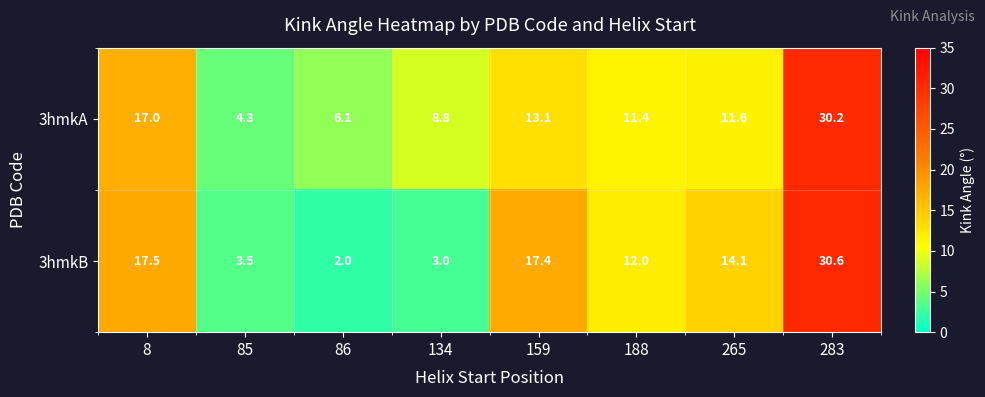

The 3hmkA series shows 6.8 at 159. True or false?

False